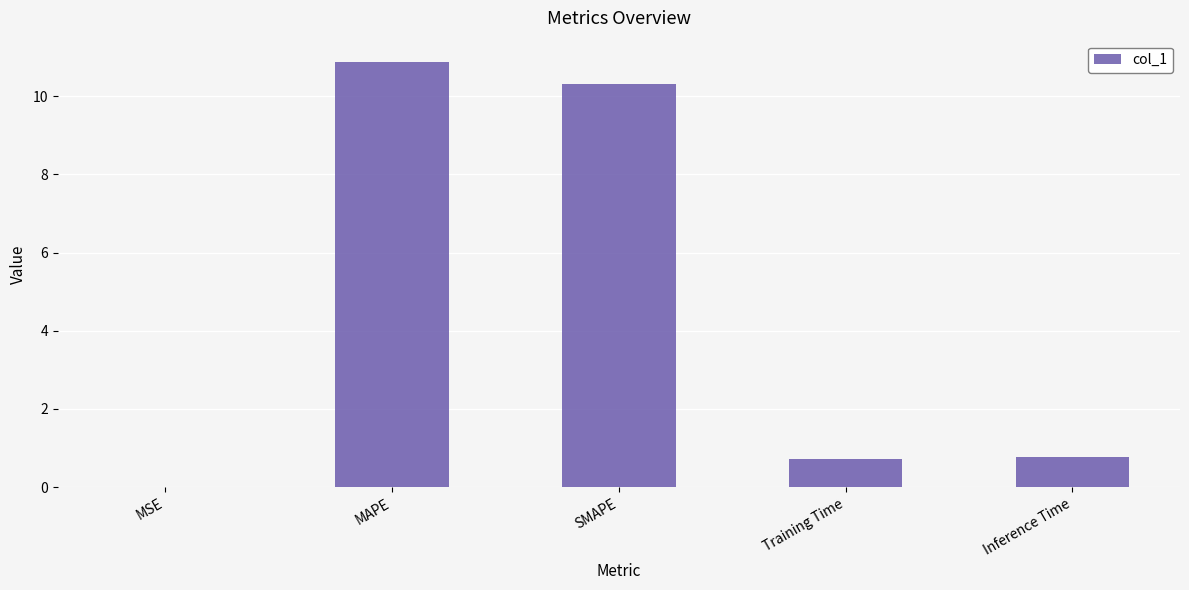

The value at Training Time is 0.7. True or false?

True